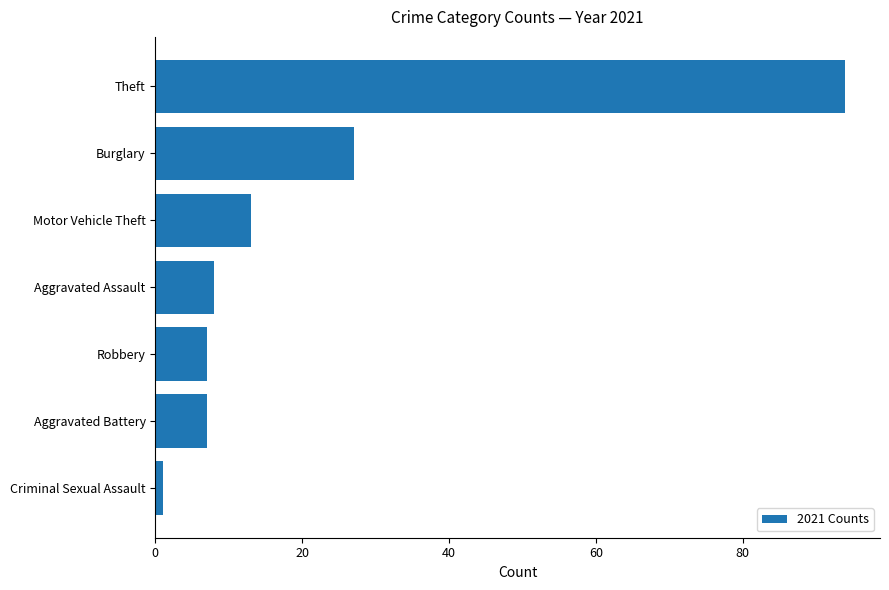

What is the approximate value at Theft, to the nearest 10?

90